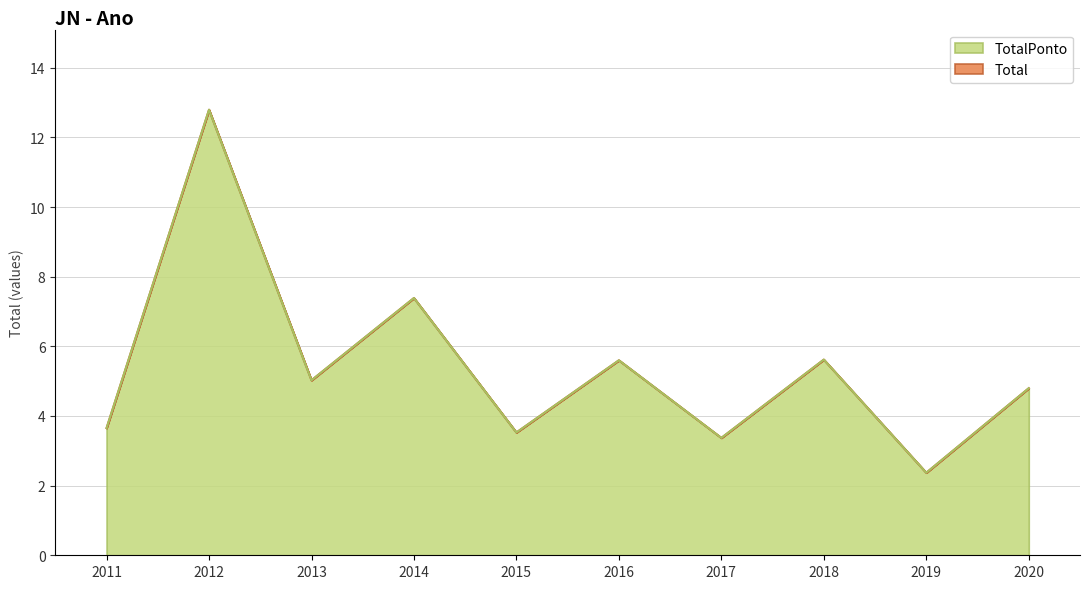

How many values in the TotalPonto series are below 5?

5